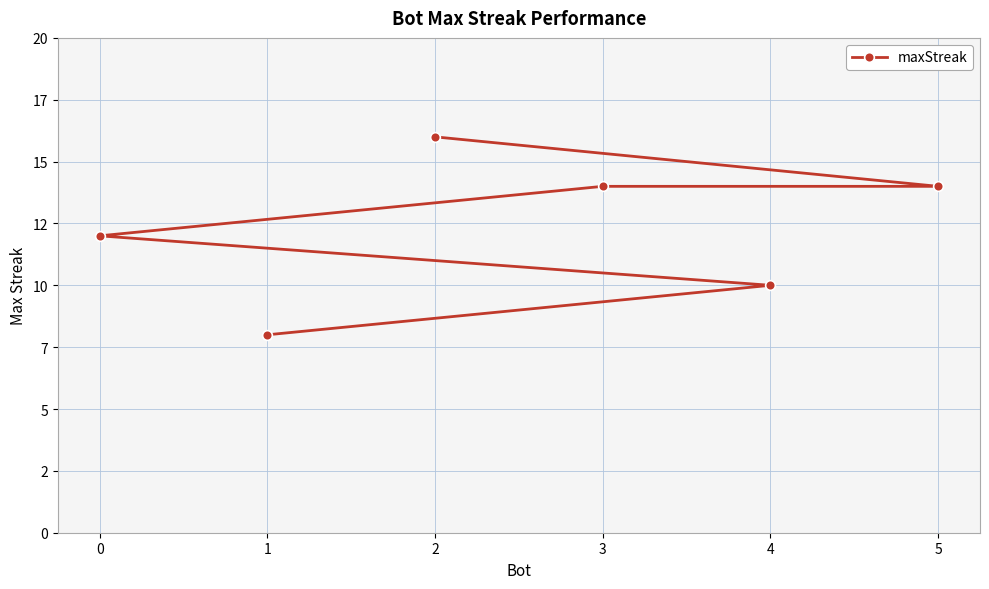

What is the change in value from 2 to 5?

-2